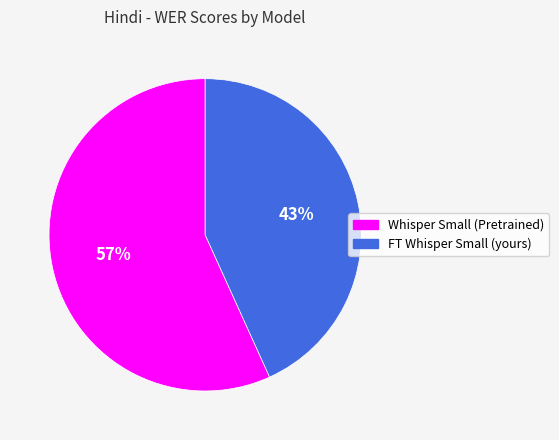

Does any single category account for the majority?

Yes